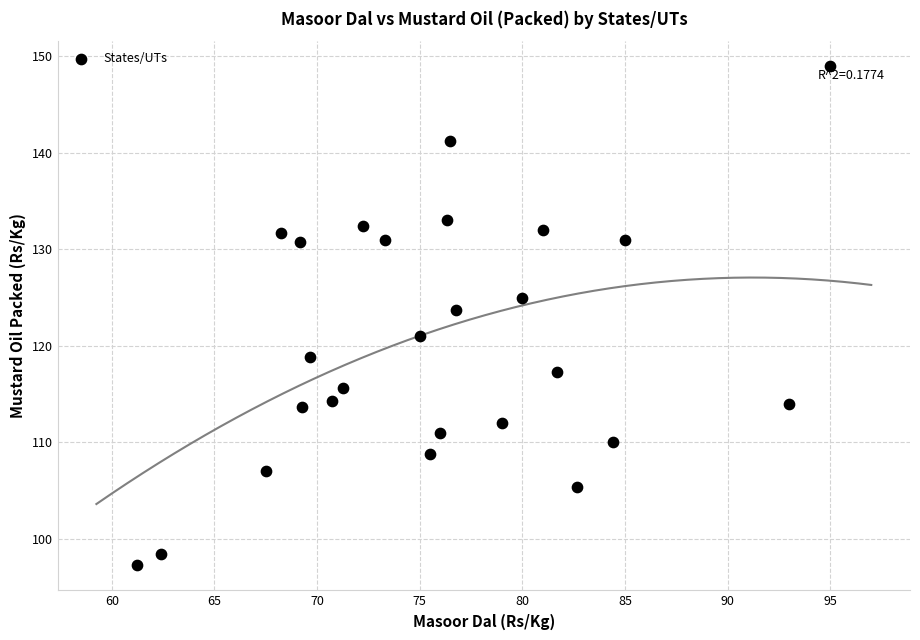

What Y value in the scatter plot is closest to 123?

123.8